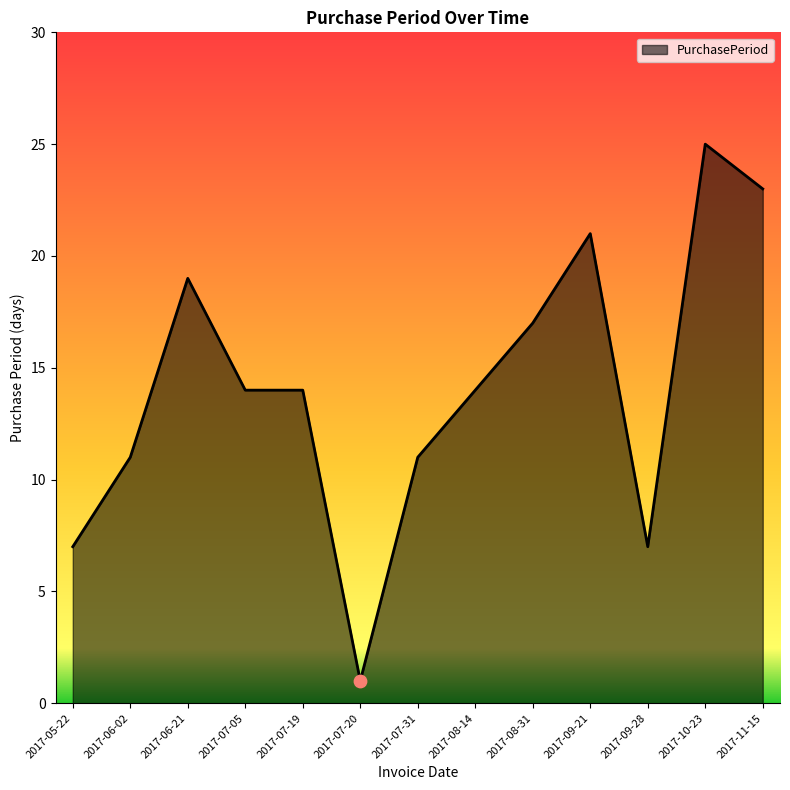

What is the ratio of the value at 2017-05-22 to the value at 2017-10-23?

0.3